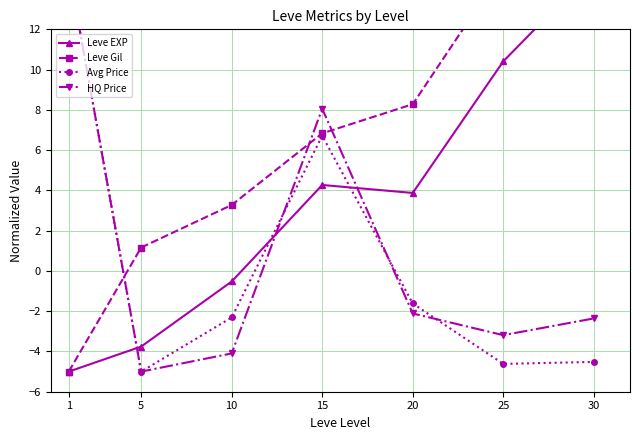

Reading left to right, what are all the values shown in this chart?

Leve EXP: 1=-5.0	5=-3.8	10=-0.5	15=4.3	20=3.9	25=10.4	30=15.0
Leve Gil: 1=-5.0	5=1.2	10=3.3	15=6.8	20=8.3	25=15.0	30=14.2
Avg Price: 1=15.0	5=-5.0	10=-2.3	15=6.7	20=-1.6	25=-4.6	30=-4.5
HQ Price: 1=15.0	5=-5.0	10=-4.1	15=8.1	20=-2.1	25=-3.2	30=-2.4